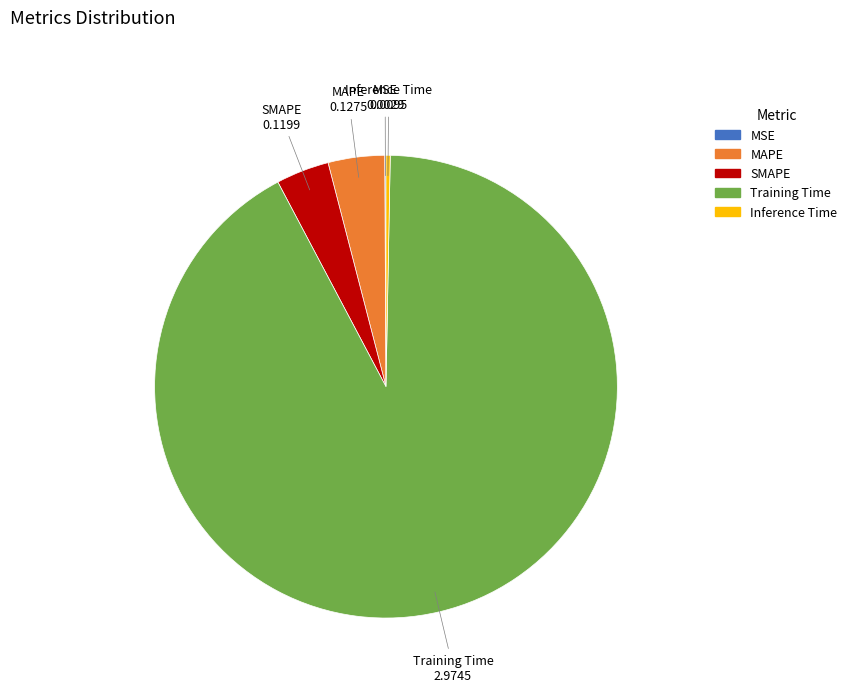

What is the largest slice in the pie chart?

Training Time